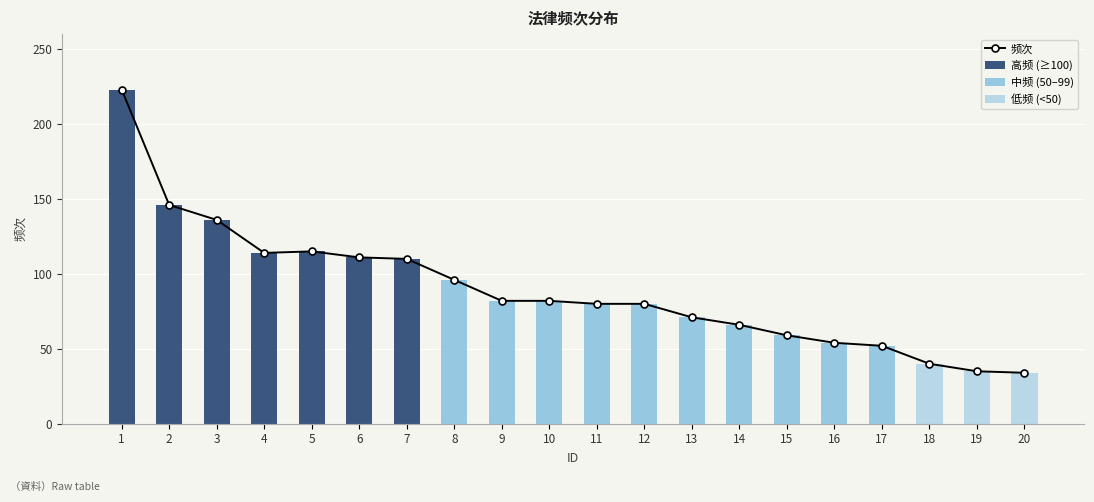

Are the bars grouped side by side (vs. stacked)?

Yes